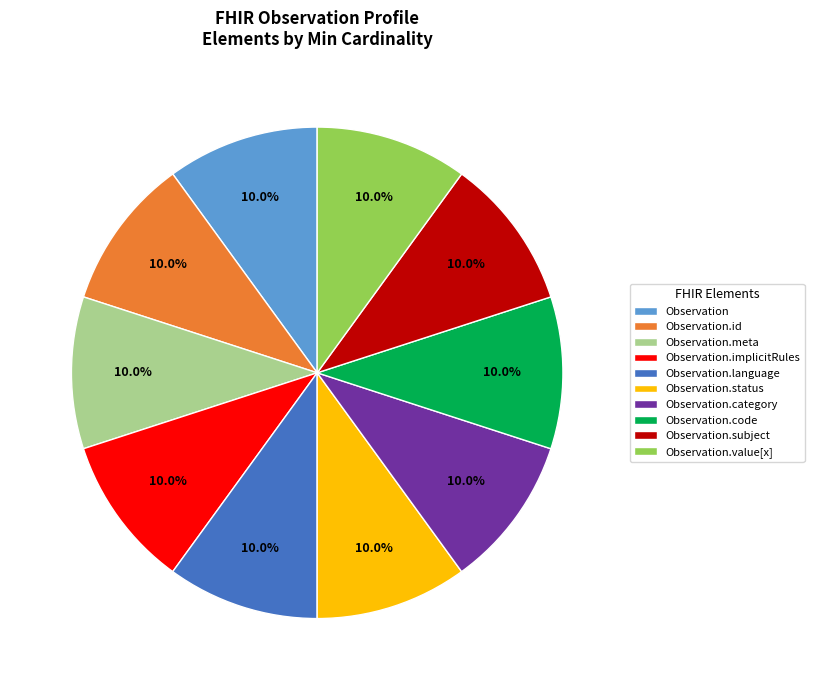

Is it true that Observation.category is 22% of the pie?

False